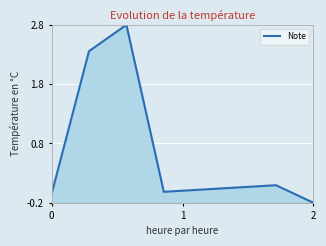

How many values are below 0?

3